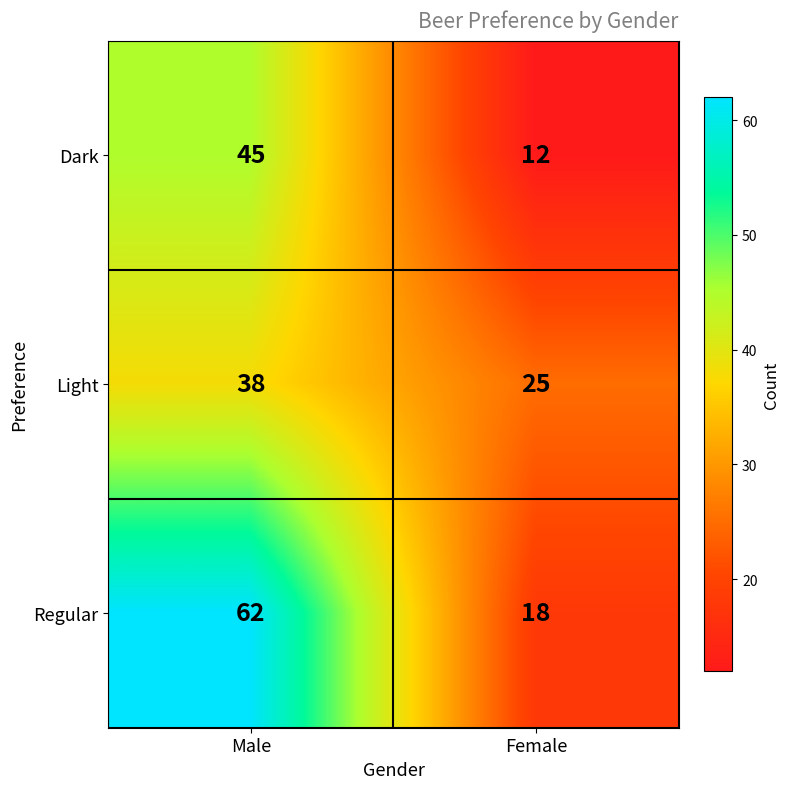

Count the number of categories in the chart.

2